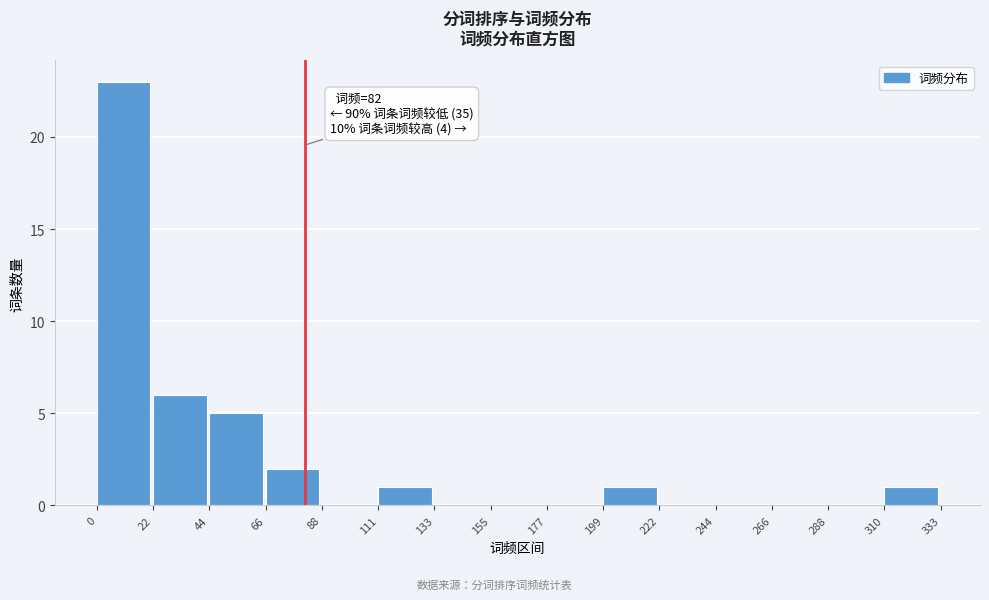

Which range on the x-axis has the tallest bar?

0 to 22